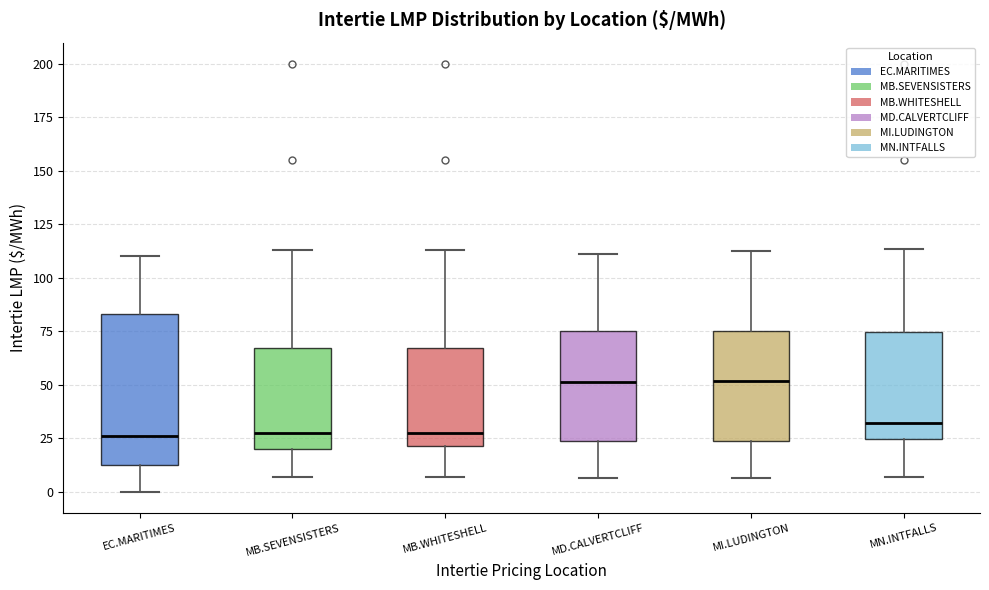

Reading left to right, read every box against the y-axis: the position of its median line, the range the box covers, and the ends of its whiskers. The values are not printed on the chart, so give them approximately, as read against the axis.

EC.MARITIMES: median 25, box 15 to 85, whiskers 0 to 110
MB.SEVENSISTERS: median 25, box 20 to 65, whiskers 5 to 115
MB.WHITESHELL: median 25, box 20 to 65, whiskers 5 to 115
MD.CALVERTCLIFF: median 50, box 25 to 75, whiskers 5 to 110
MI.LUDINGTON: median 50, box 25 to 75, whiskers 5 to 110
MN.INTFALLS: median 30, box 25 to 75, whiskers 5 to 115